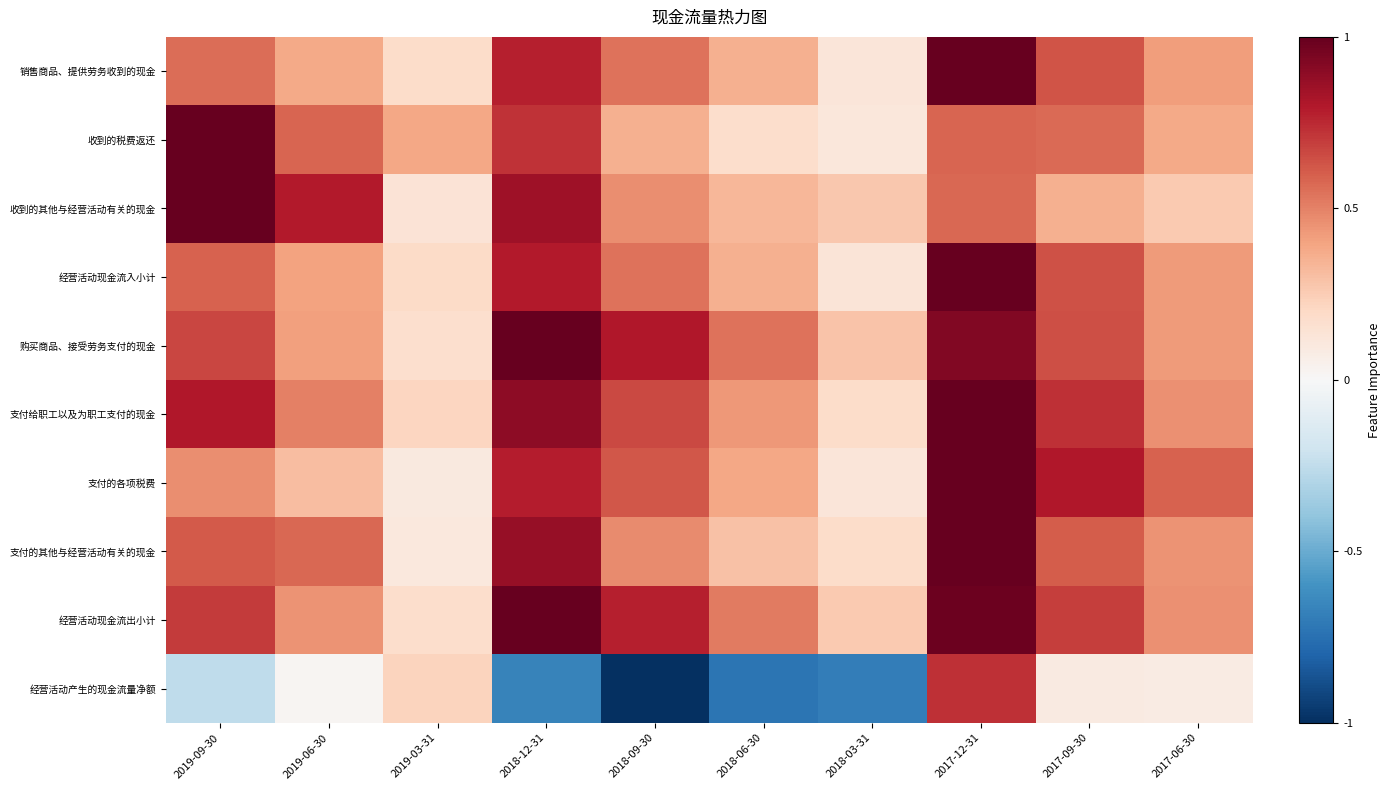

What is the spread (max minus min) of values at 2017-09-30?

0.7